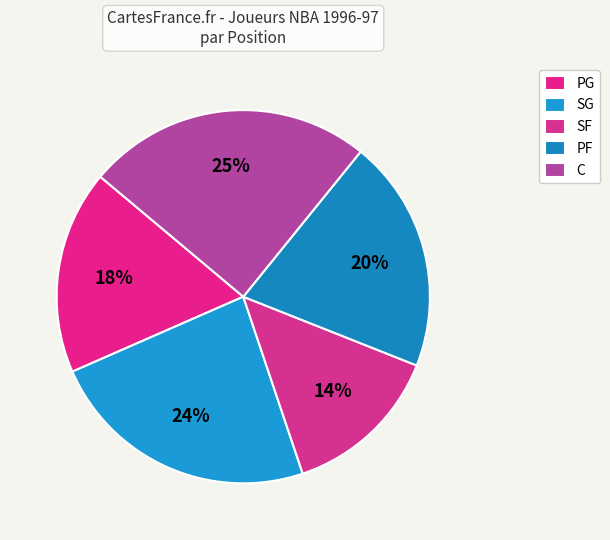

Does C represent more than half of the total?

No